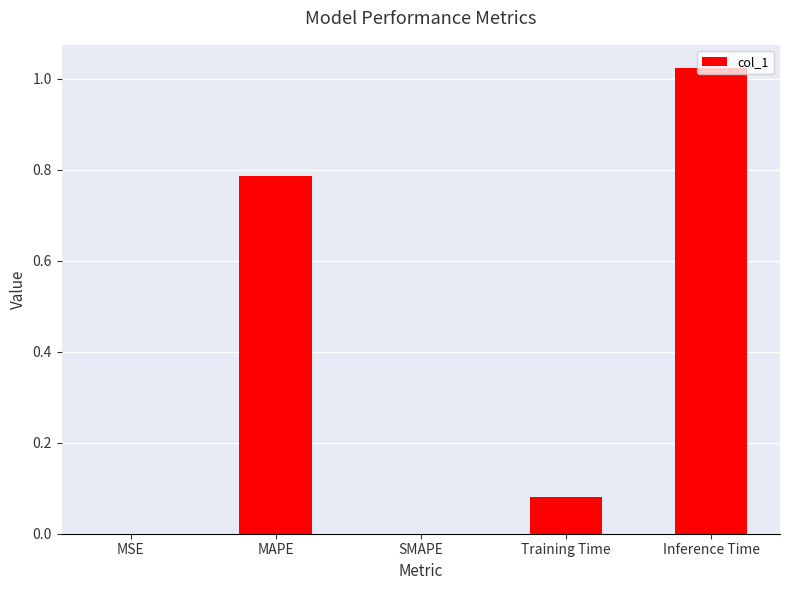

The chart shows a value of 1.4 at Inference Time. True or false?

False